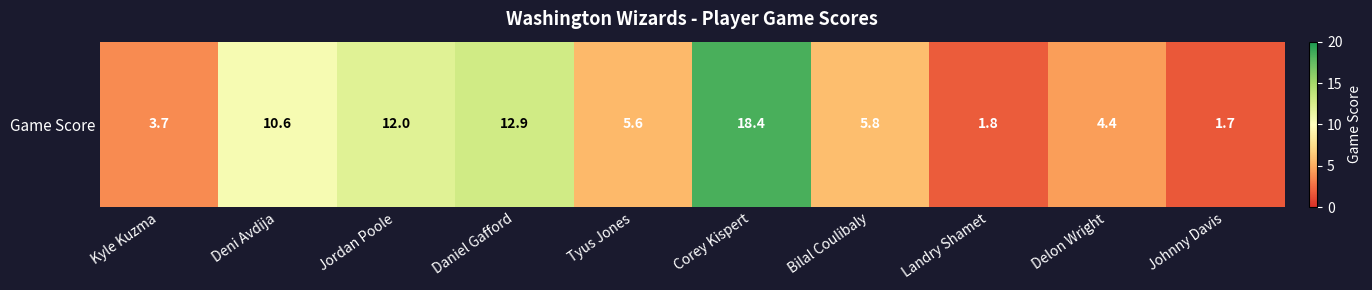

List the labels in order of value, smallest first.

Johnny Davis, Landry Shamet, Kyle Kuzma, Delon Wright, Tyus Jones, Bilal Coulibaly, Deni Avdija, Jordan Poole, Daniel Gafford, Corey Kispert